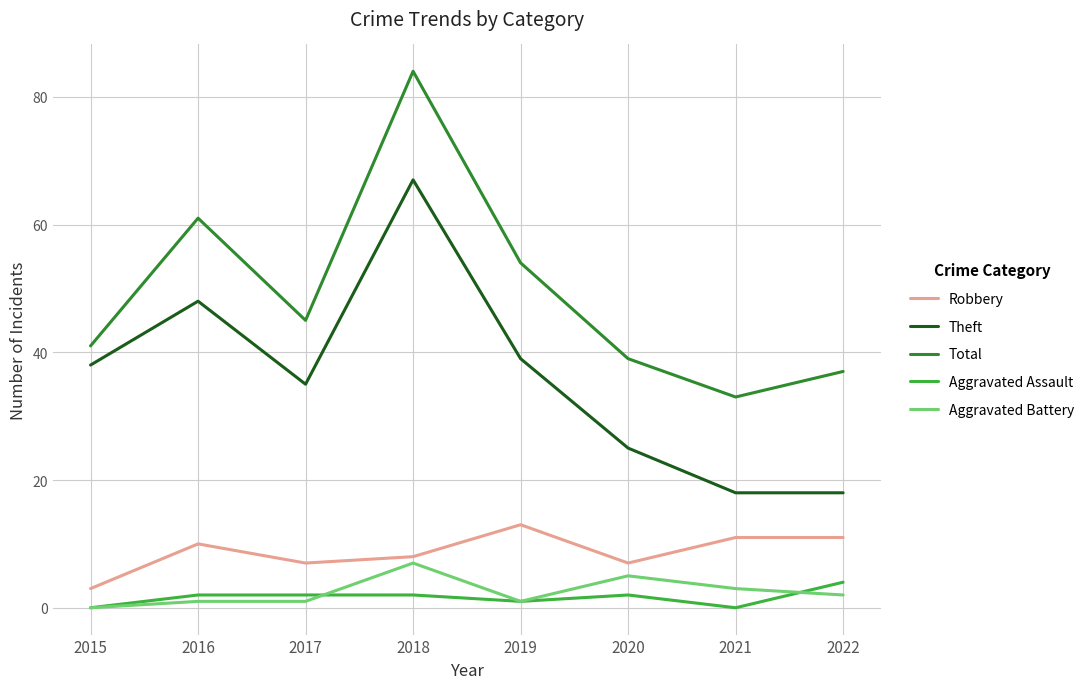

Reading left to right, what are all the values shown in this chart?

Robbery: 2015=3	2016=10	2017=7	2018=8	2019=13	2020=7	2021=11	2022=11
Theft: 2015=38	2016=48	2017=35	2018=67	2019=39	2020=25	2021=18	2022=18
Total: 2015=41	2016=61	2017=45	2018=84	2019=54	2020=39	2021=33	2022=37
Aggravated Assault: 2015=0	2016=2	2017=2	2018=2	2019=1	2020=2	2021=0	2022=4
Aggravated Battery: 2015=0	2016=1	2017=1	2018=7	2019=1	2020=5	2021=3	2022=2